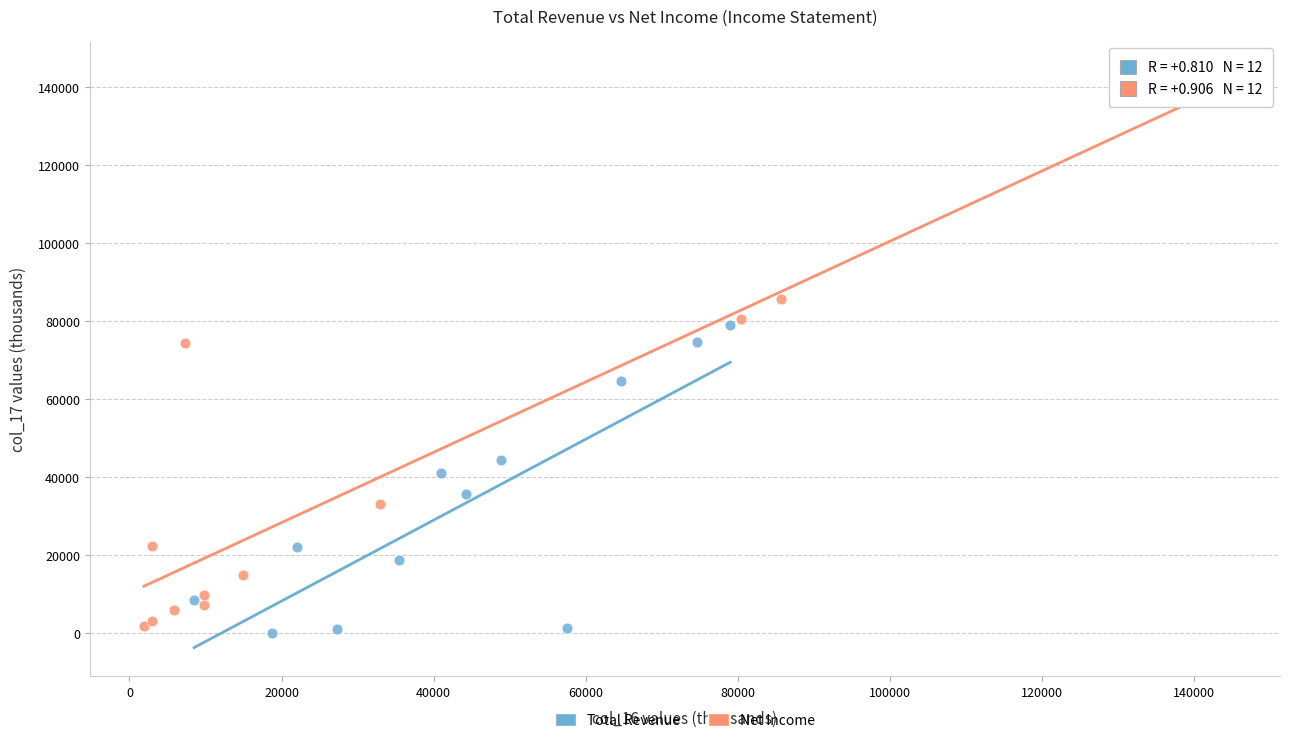

Which series has the widest spread of Y values?

Net Income